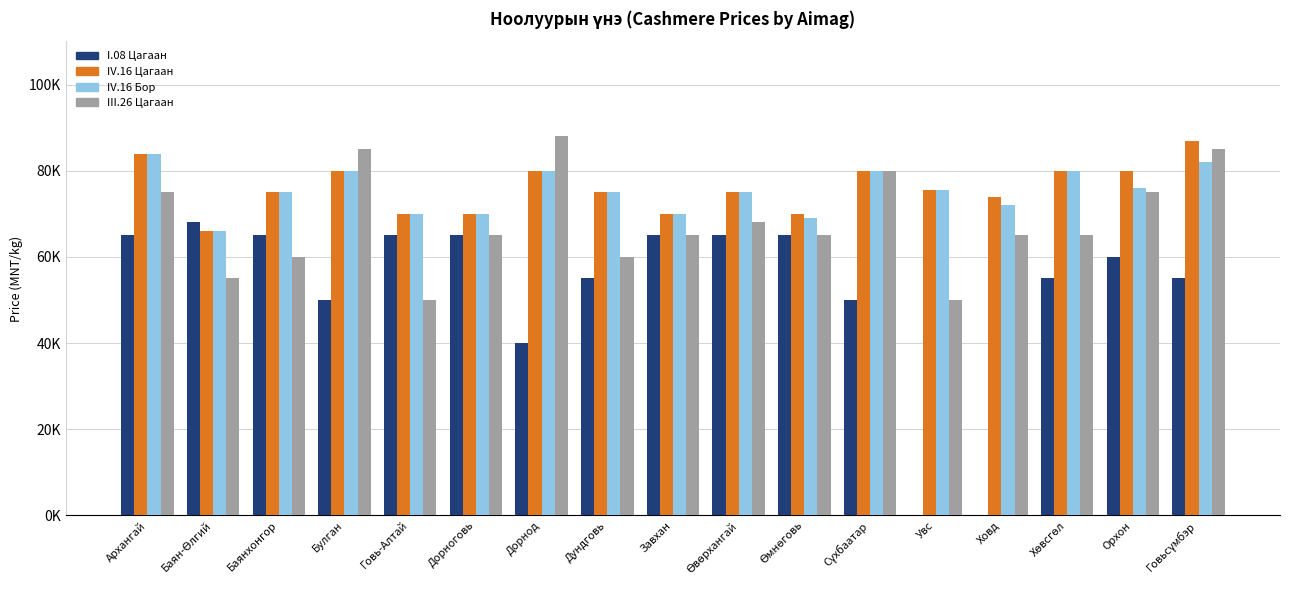

What are all the series names shown in the legend?

I.08 Цагаан, IV.16 Цагаан, IV.16 Бор, III.26 Цагаан